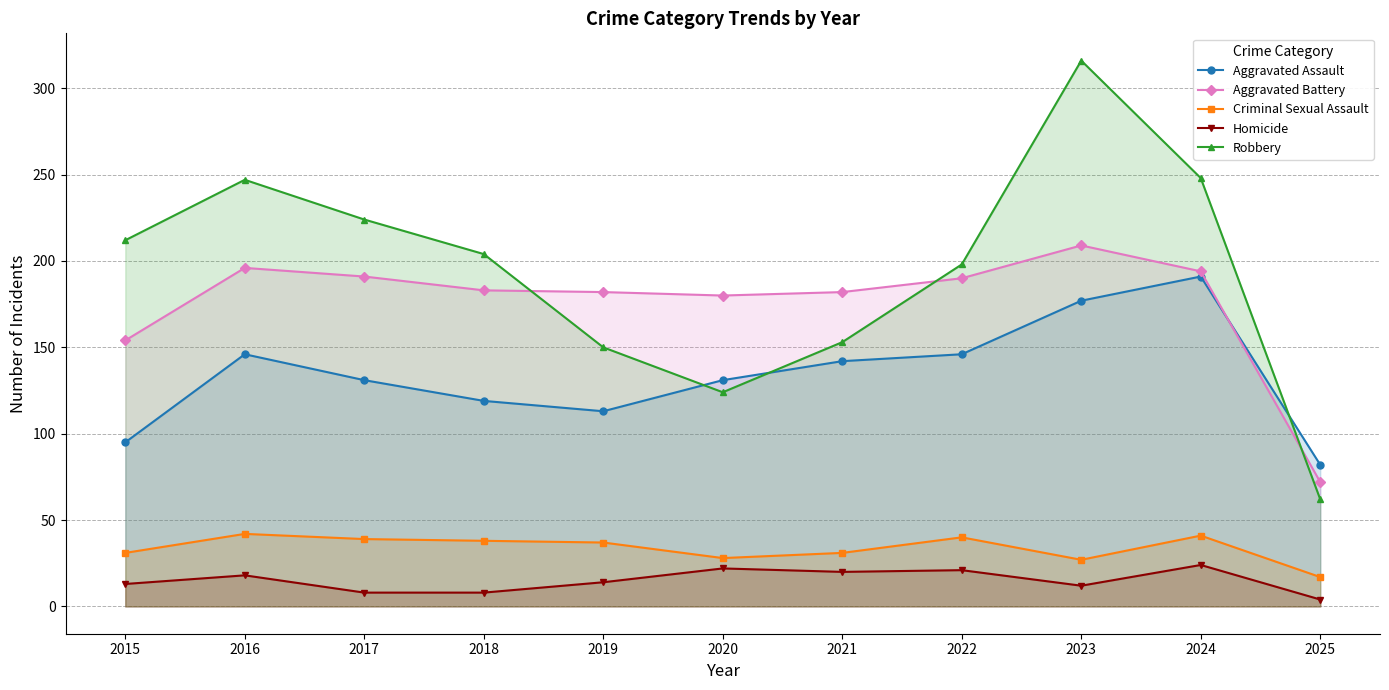

List the series in order of their peak value, highest first.

Robbery, Aggravated Battery, Aggravated Assault, Criminal Sexual Assault, Homicide